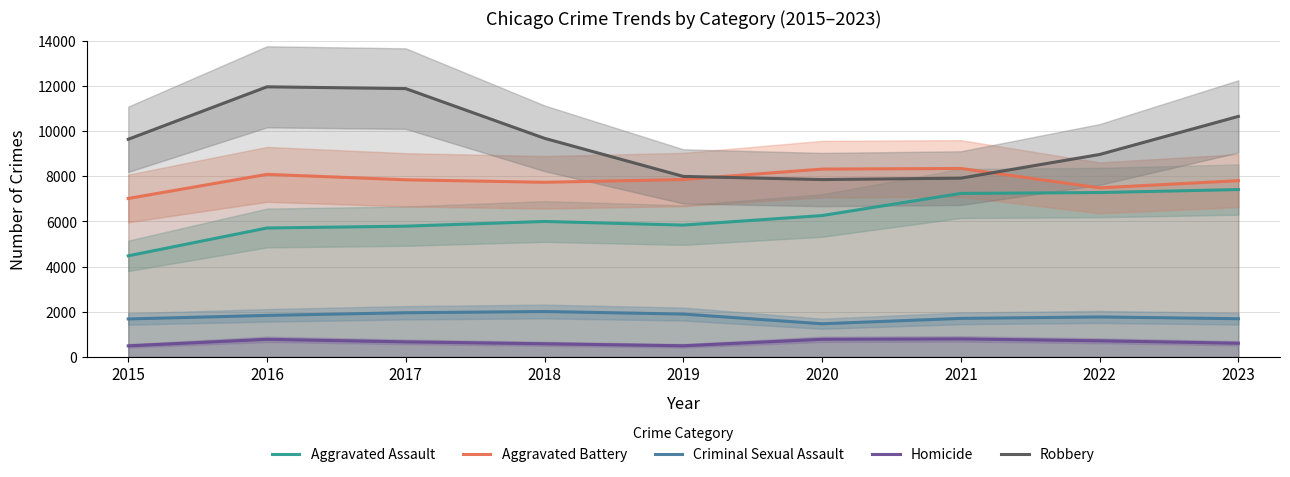

How many interior local valleys does the Robbery series have?

1